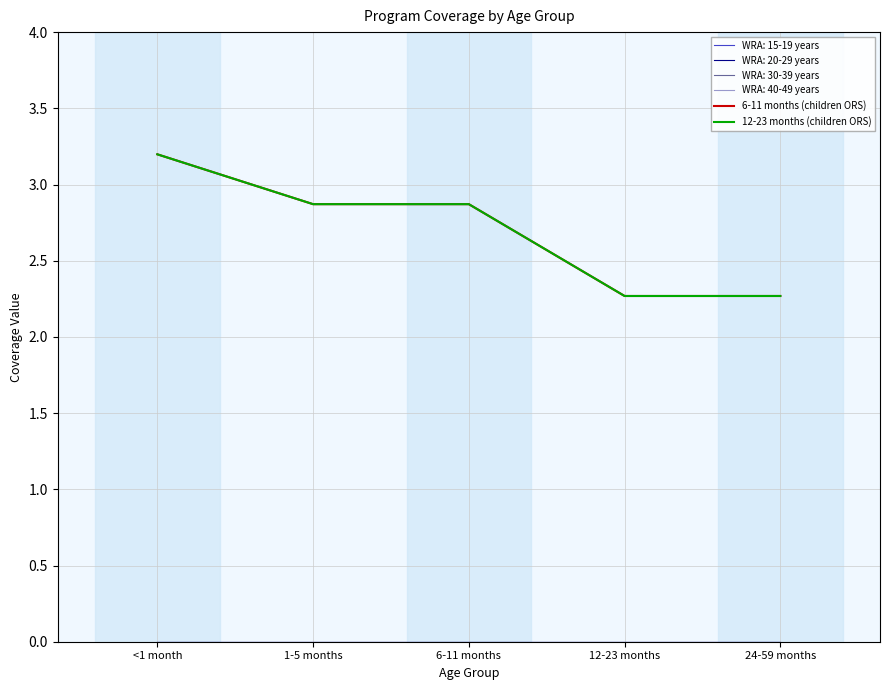

The value of 12-23 months (children ORS) at 6-11 months is 2.9. True or false?

True